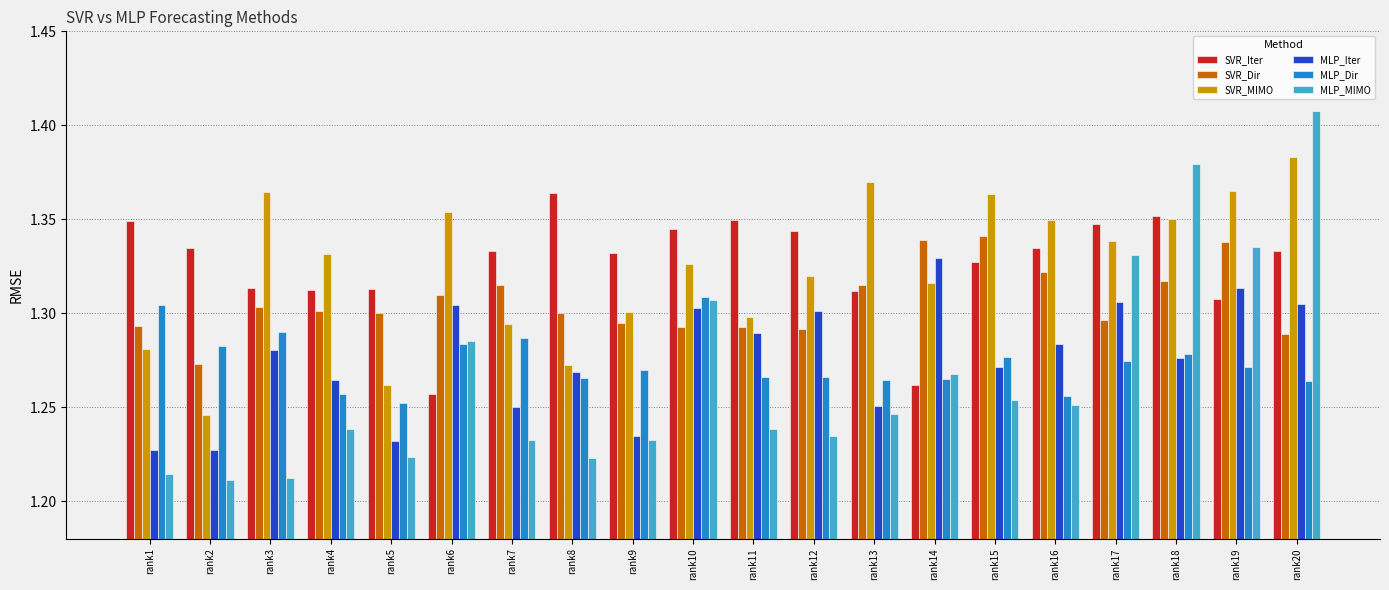

True or false: MLP_MIMO has a value of 1.6 at rank1.

False